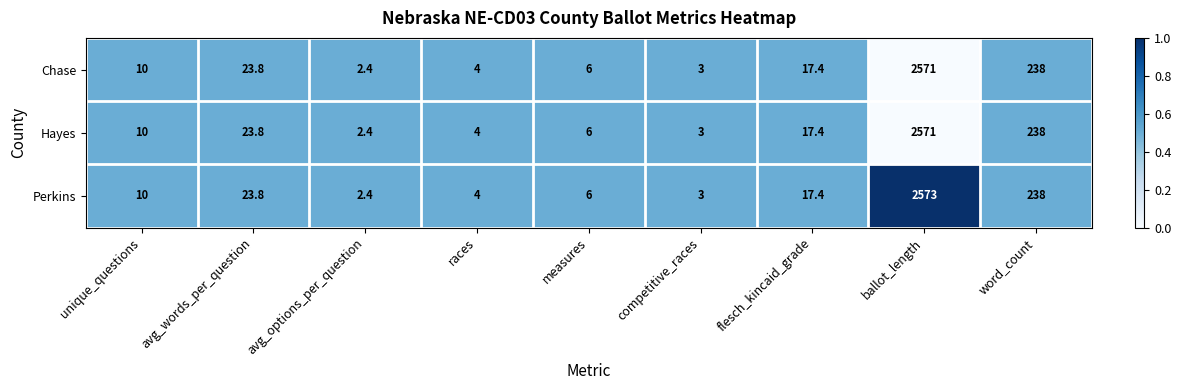

At which category does the chart reach its peak across all series?

ballot_length